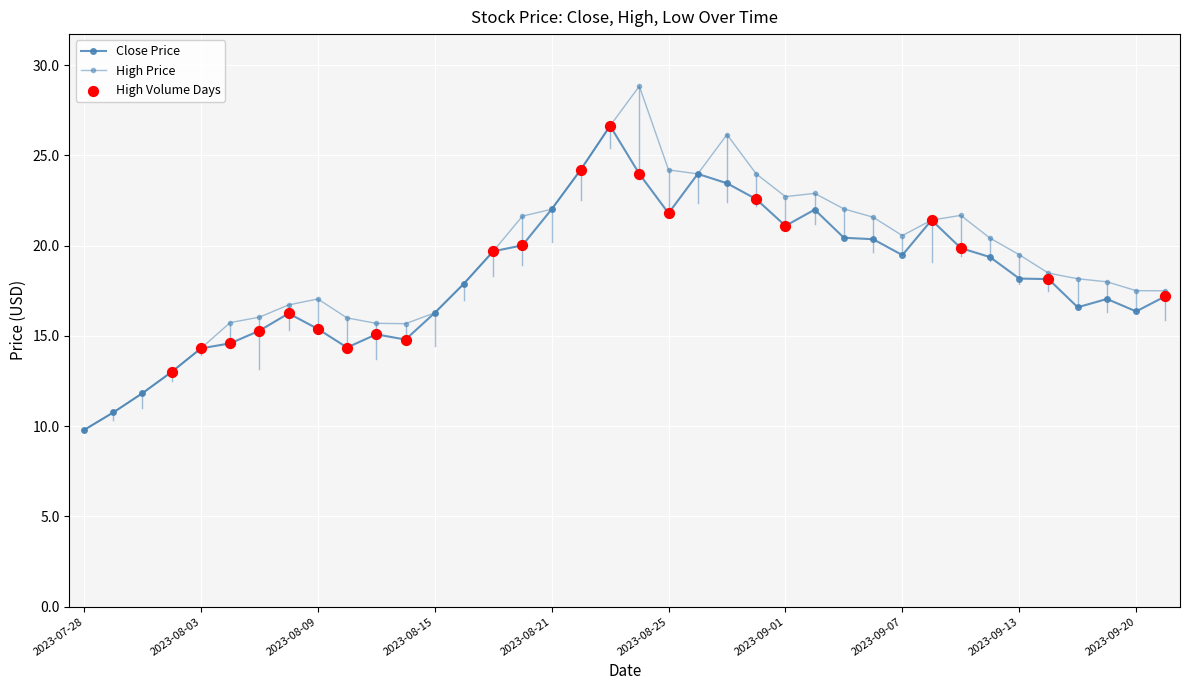

At how many categories does at least one series exceed 21?

15